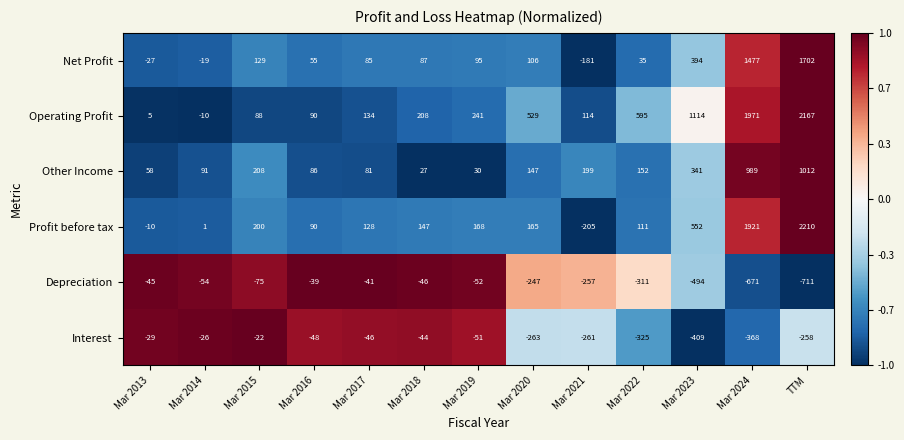

What is the difference between the second highest and minimum values in the Depreciation series?

670